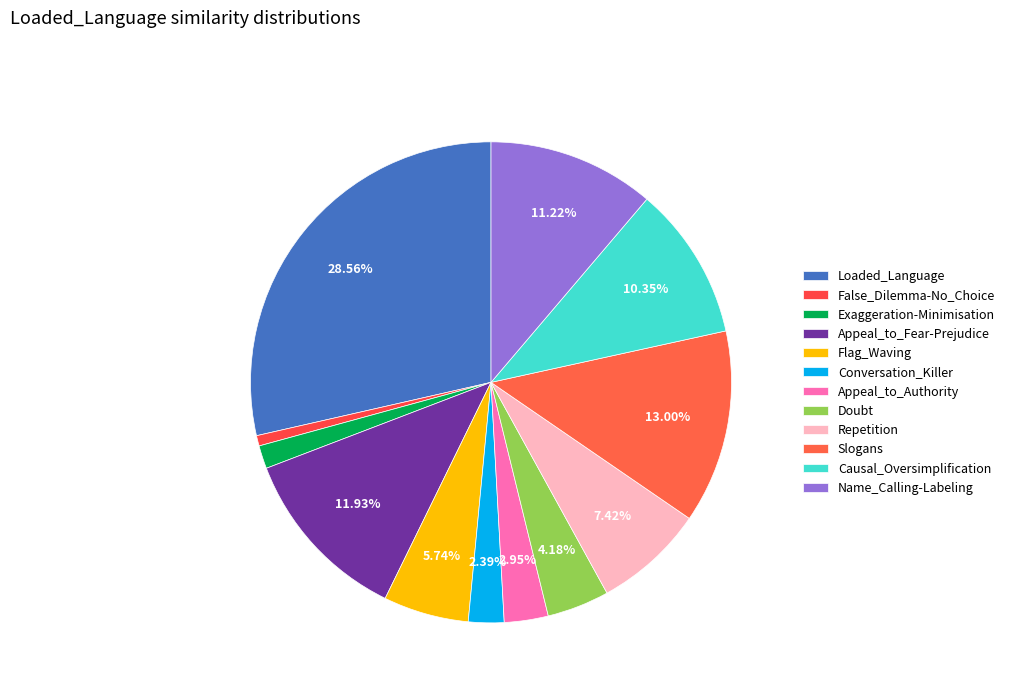

Count the number of slices in the pie.

12